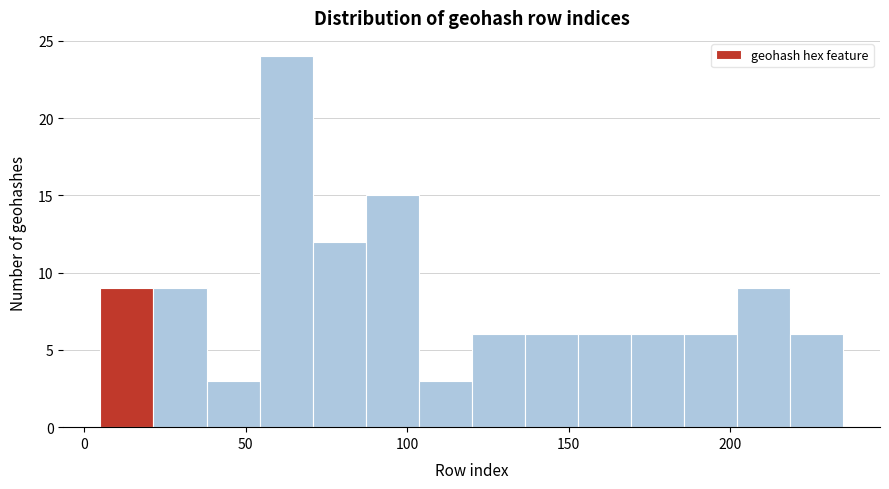

Around what value on the x-axis is the tallest bar? Give the approximate position of its centre, as read against the axis.

65